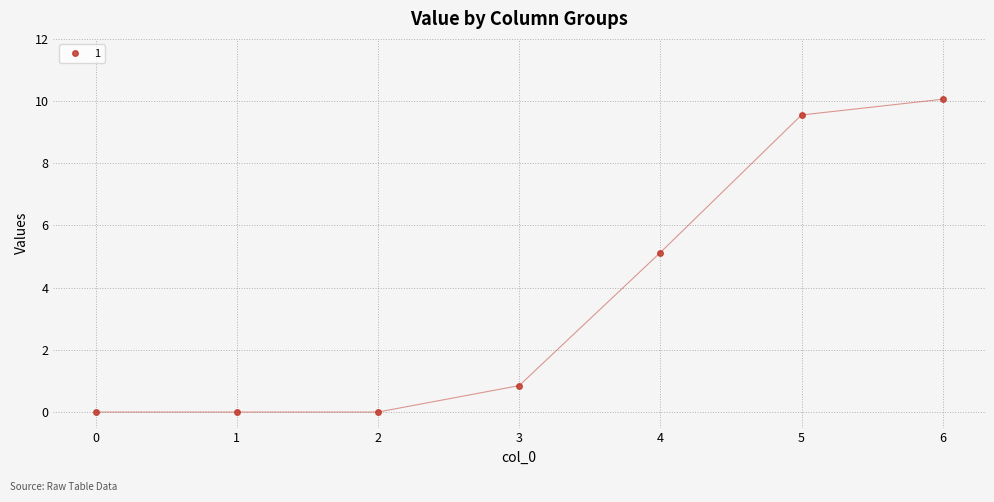

What is the maximum value shown in the chart?

10.1